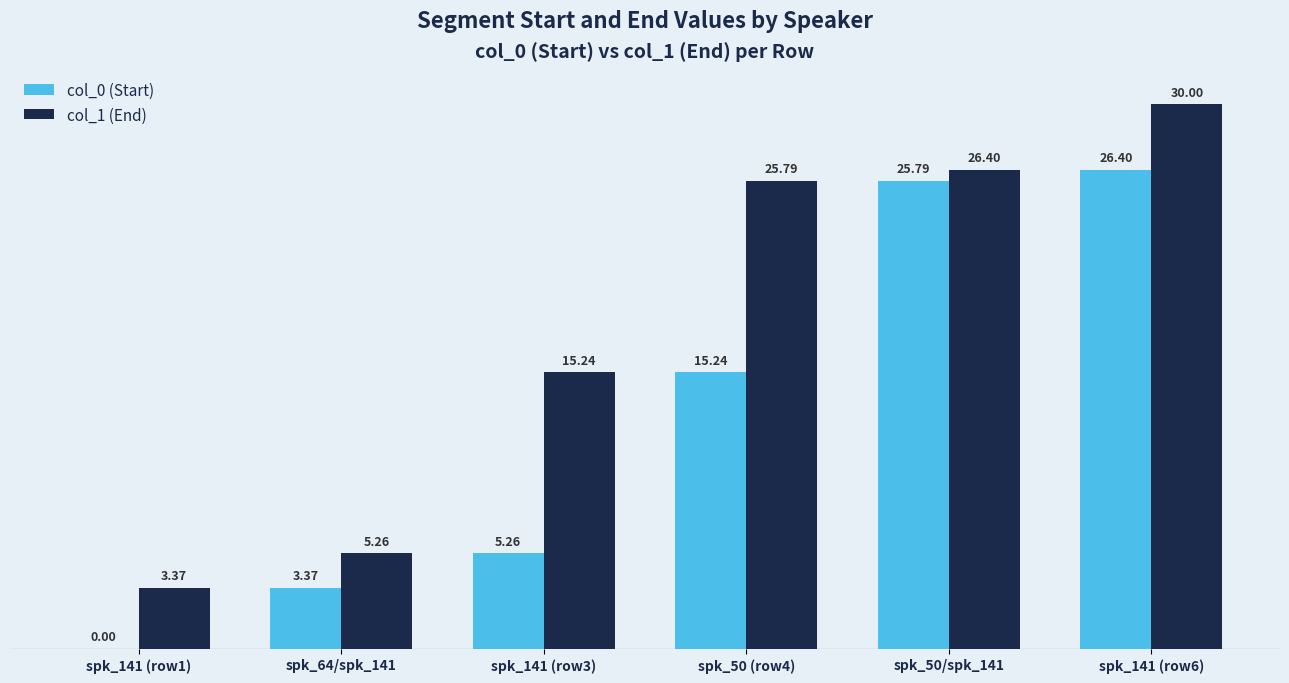

What is the total value across all series at spk_141 (row6)?

56.4